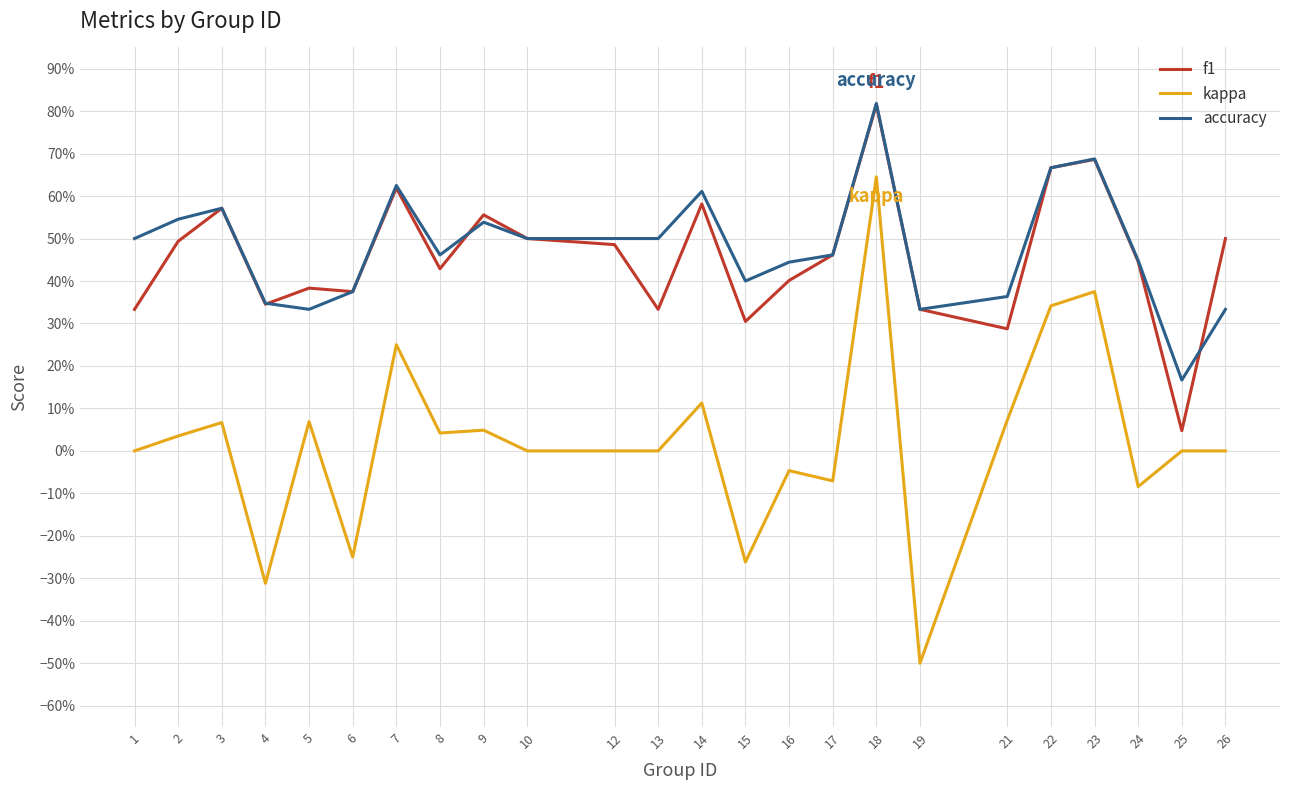

Between 14 and 22, which series saw the biggest shift?

kappa